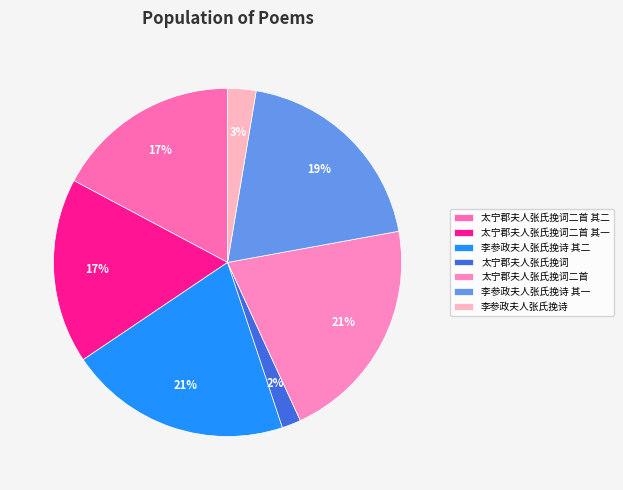

Between 太宁郡夫人张氏挽词 and 李参政夫人张氏挽诗, which is larger?

李参政夫人张氏挽诗